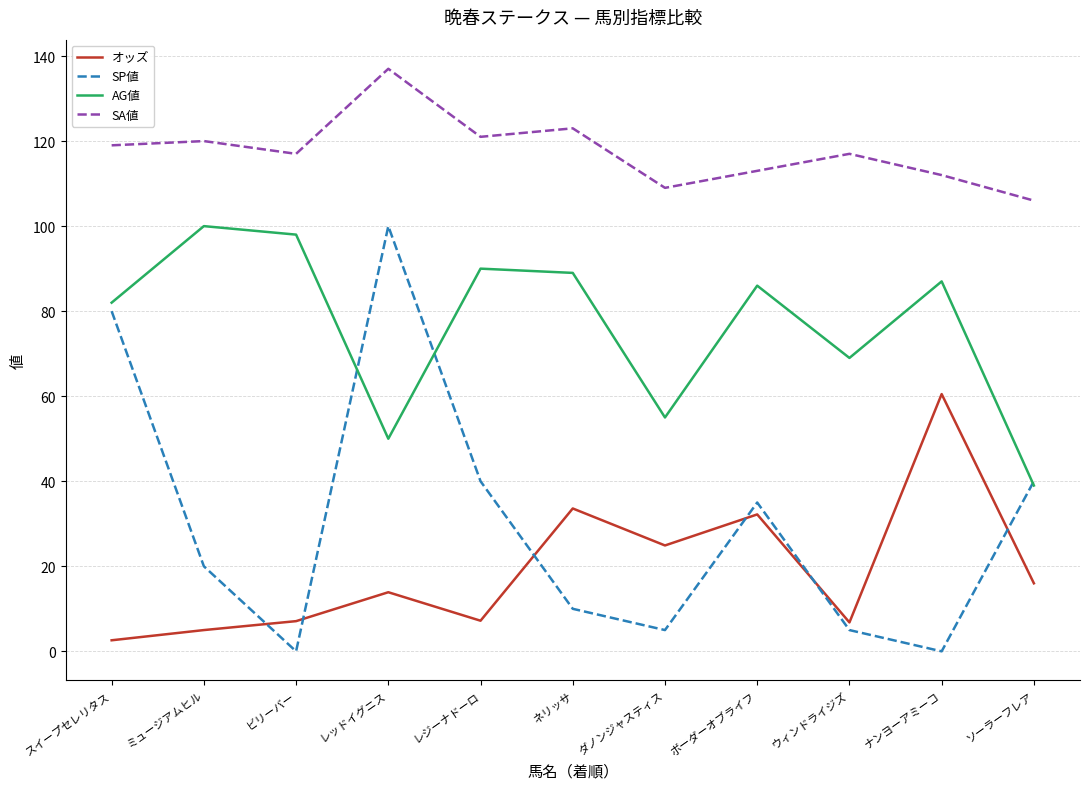

Does the chart display data point markers on the line(s)?

No